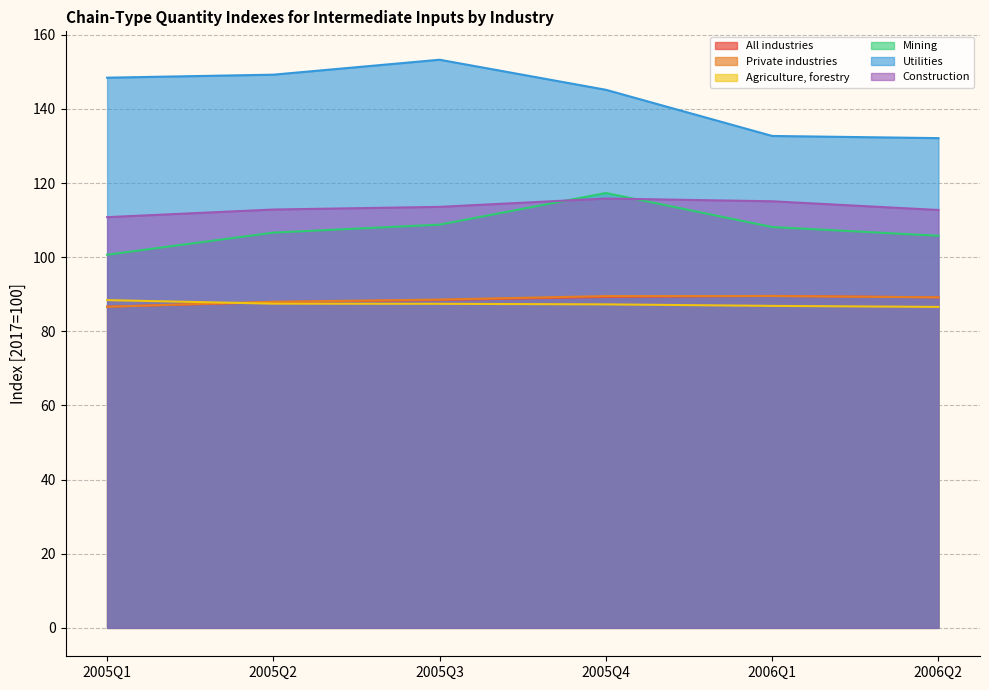

True or false: Mining and Agriculture, forestry intersect in this chart.

False